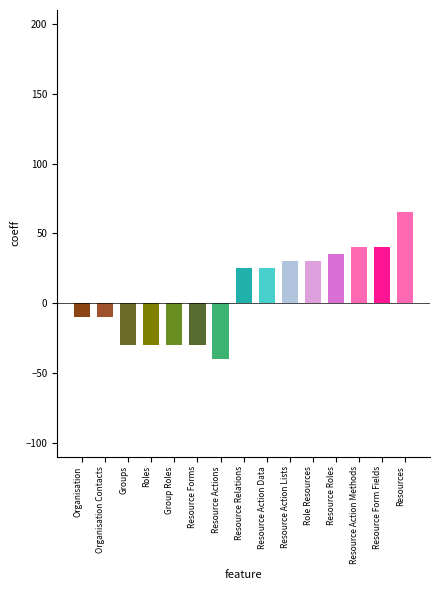

Read the value at Group Roles, to the nearest 50.

-50